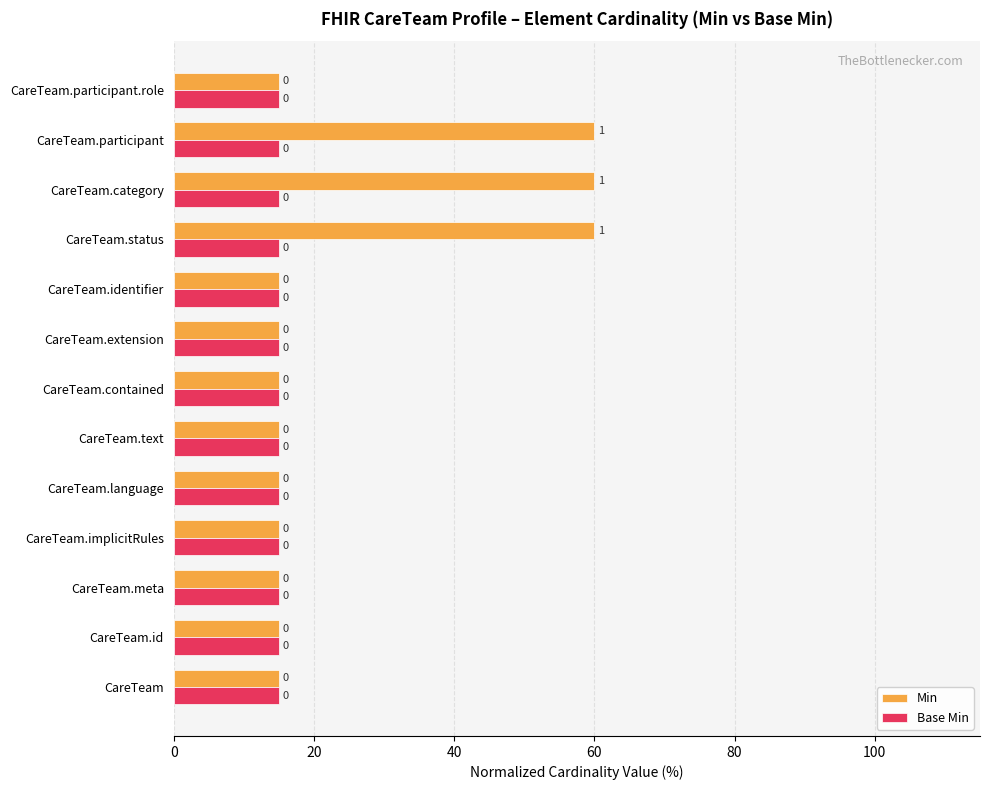

Count the number of categories in the chart.

13